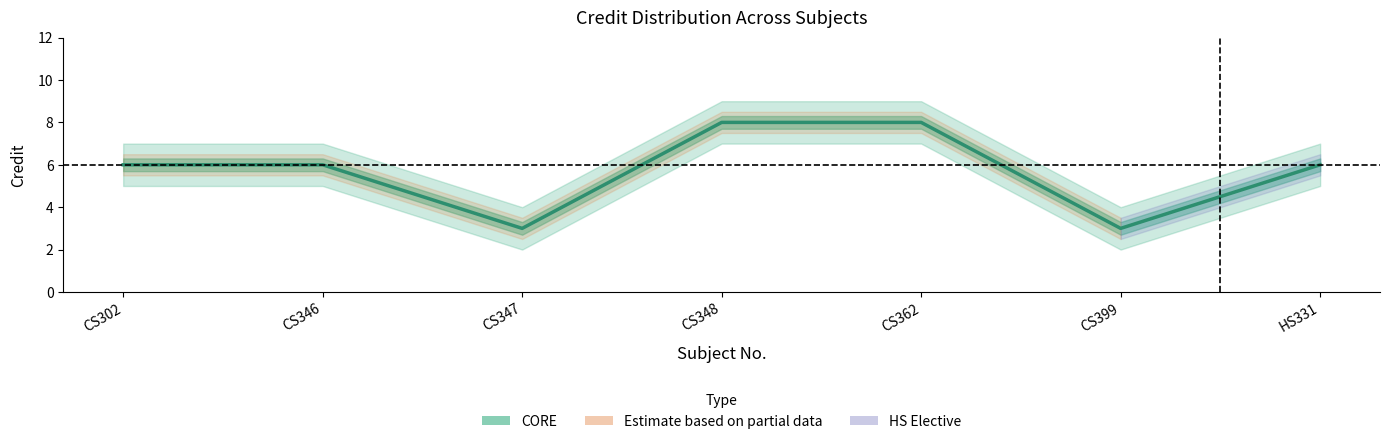

What is the change in value from CS362 to CS399?

-5